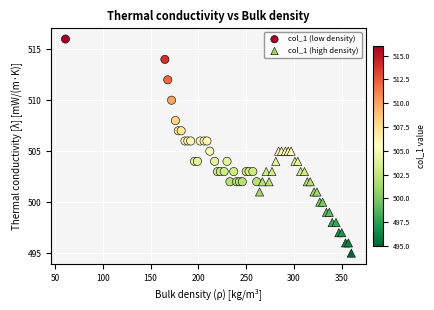

Which series contains the highest Y value?

col_1 (low density)